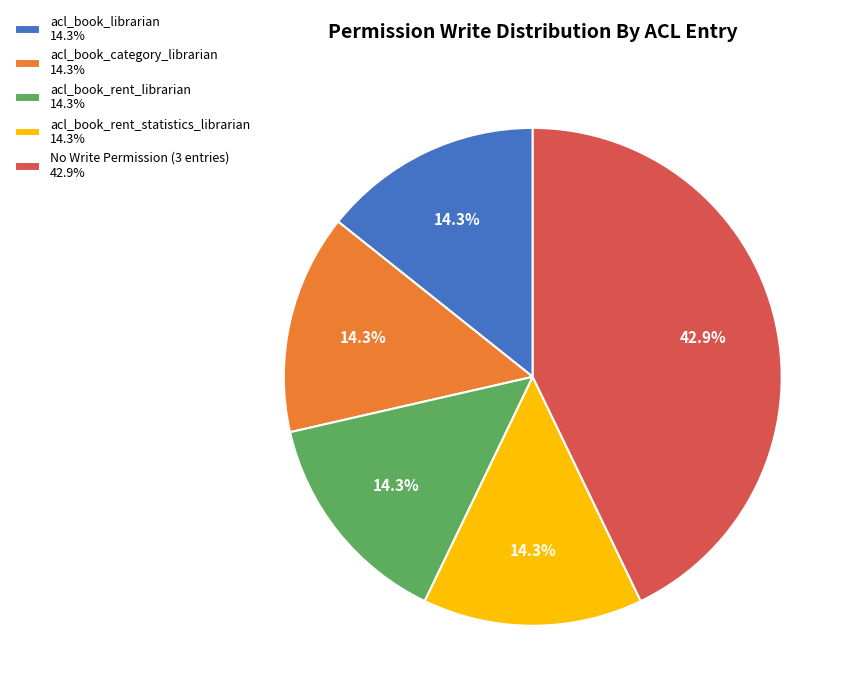

Is there a majority slice in this chart?

No